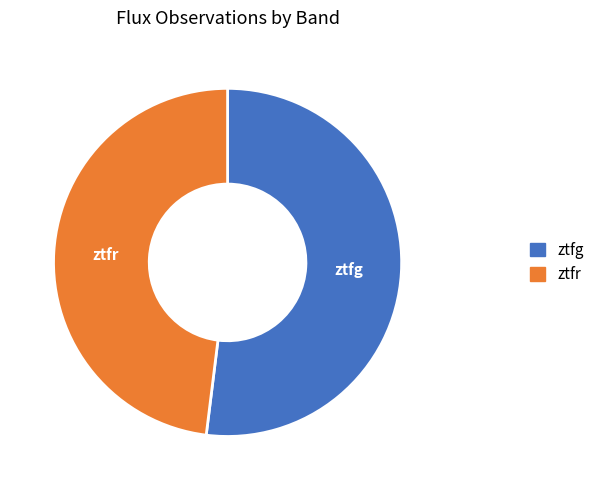

Rank the categories by value from highest to lowest.

ztfg, ztfr